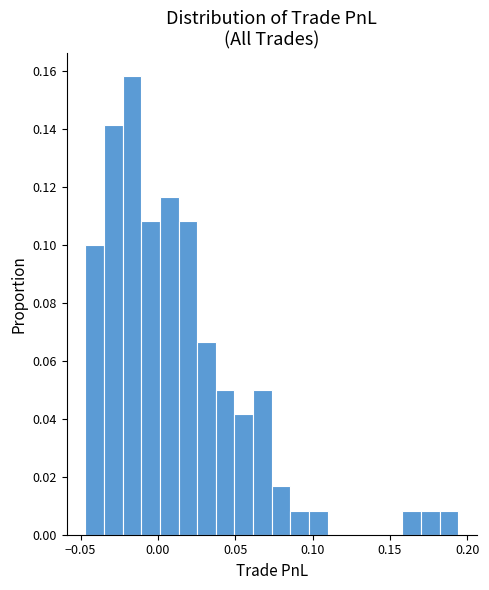

Read against the x-axis, roughly where is the centre of the tallest bar?

-0.015